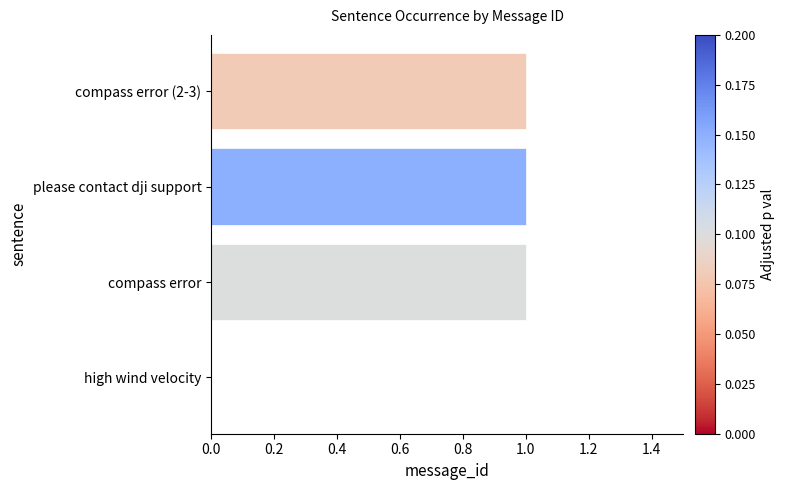

Approximately how many times larger is the value at compass error (2-3) compared to compass error?

1.0